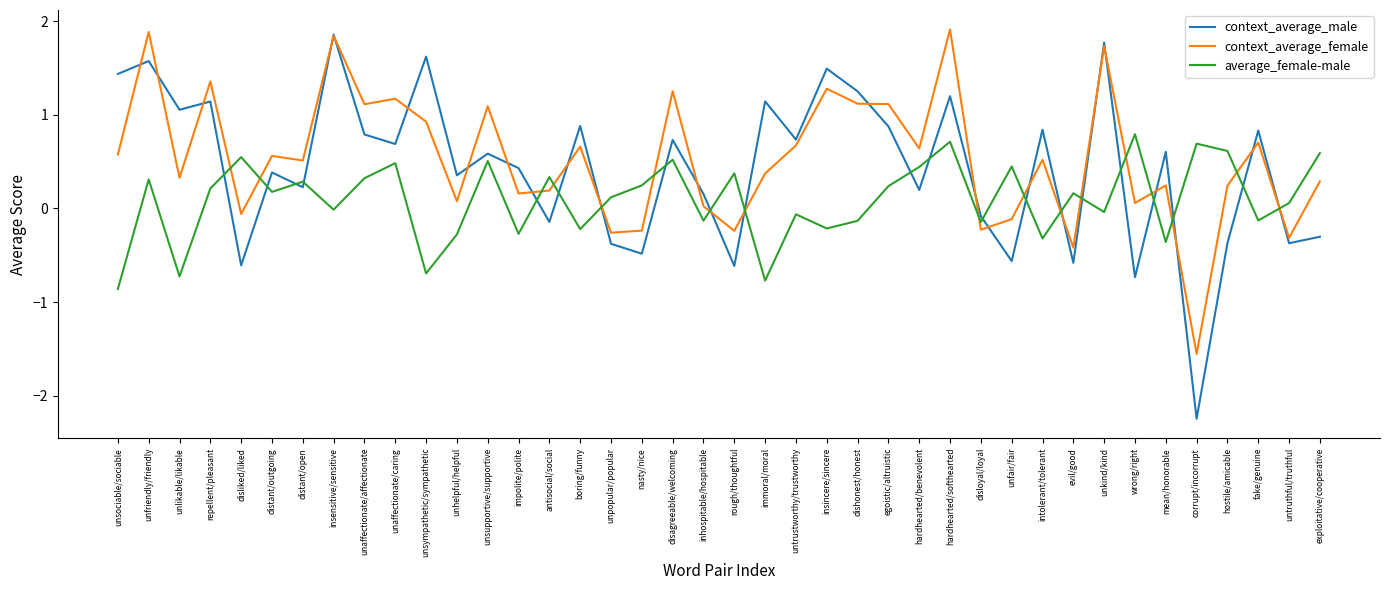

What position from the left is impolite/polite?

14